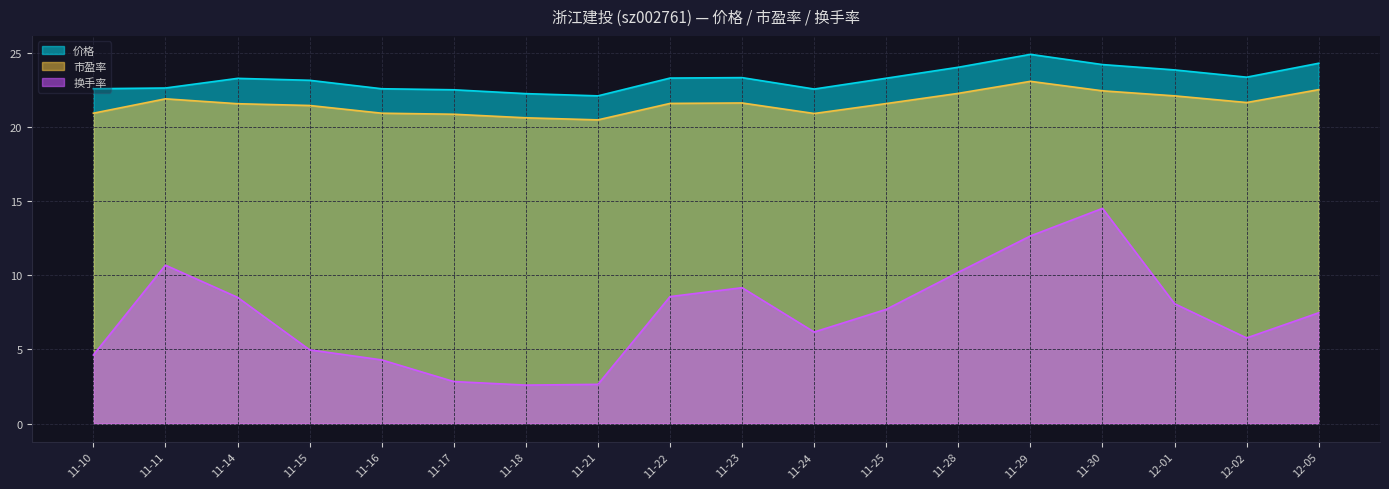

What is the label of the 14th point from the left?

11-29